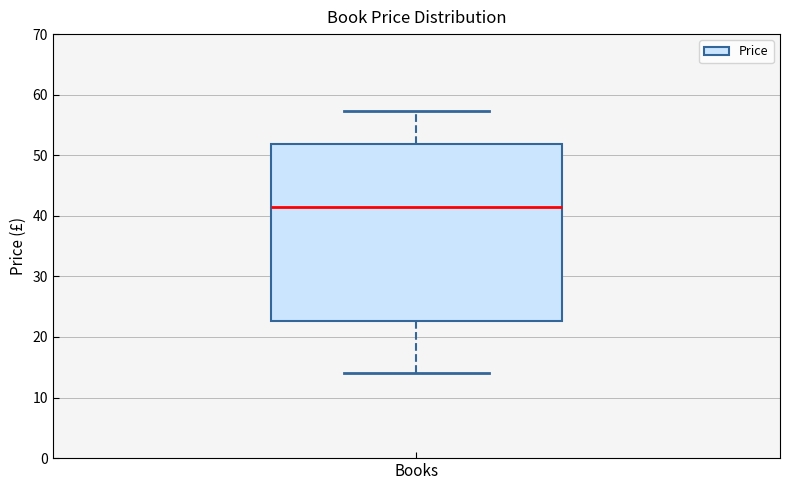

Read this box plot against the y-axis: the position of the median line, the range covered by the box, and the ends of both whiskers. The values are not printed on the chart, so give them approximately, as read against the axis.

median 41, box 23 to 52, whiskers 14 to 57